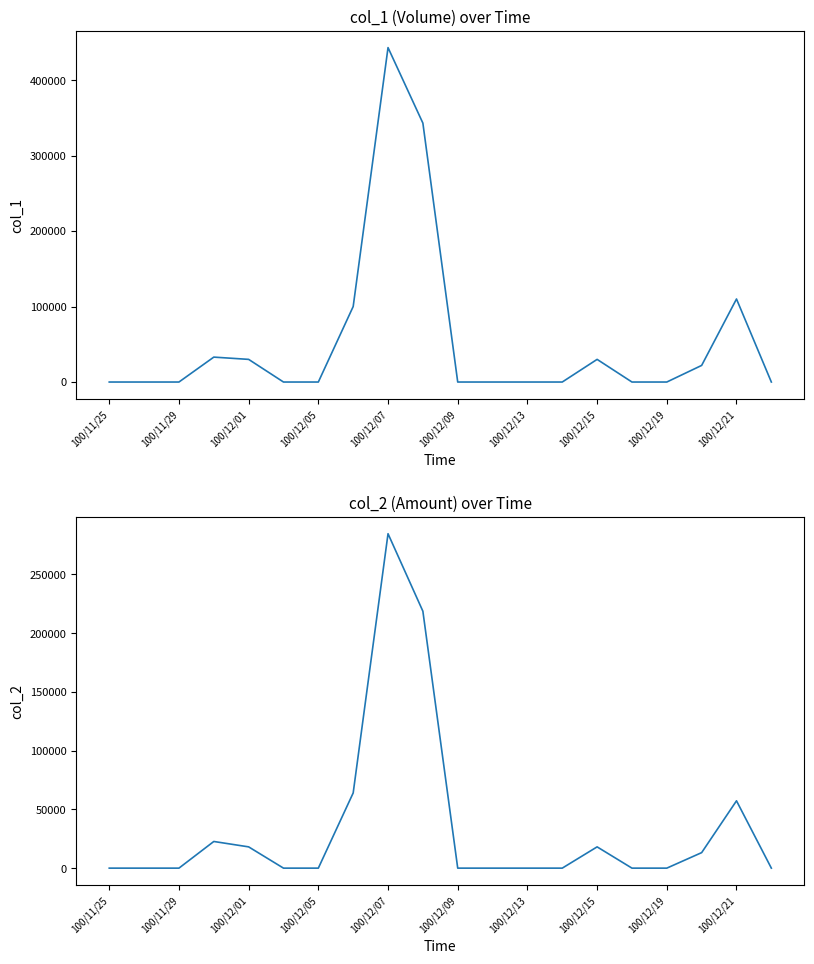

True or false: col_1 and col_2 intersect in this chart.

False